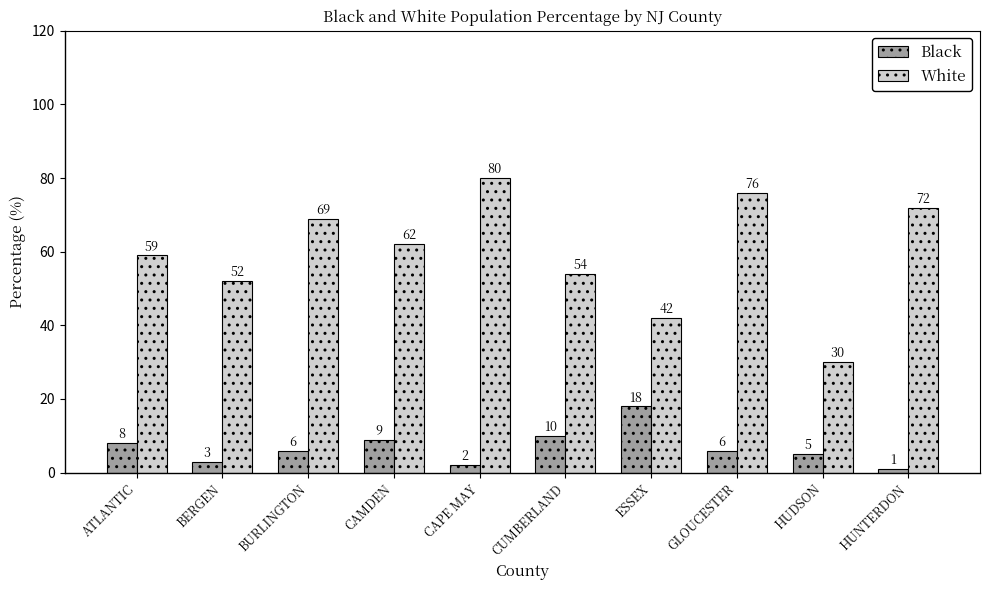

The White series shows 62 at CAMDEN. True or false?

True